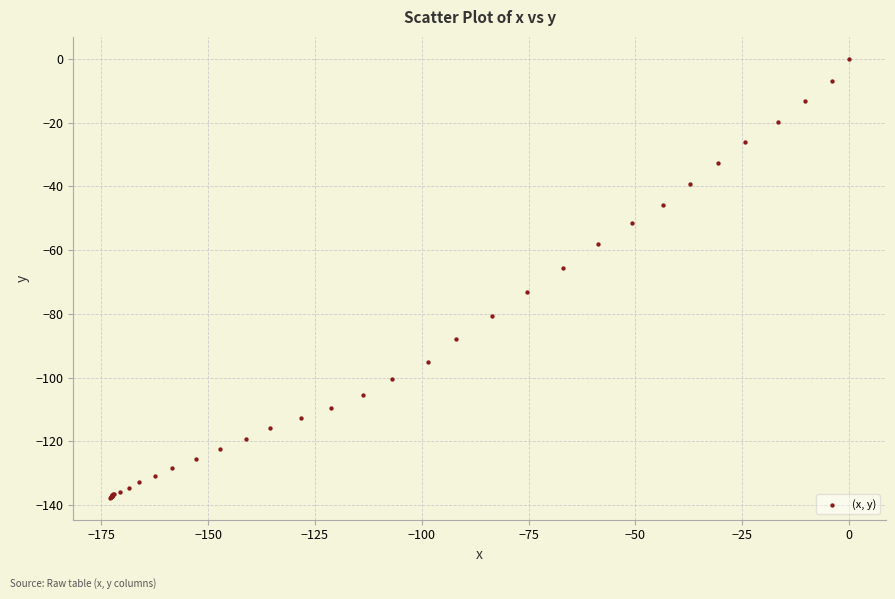

What Y value in the scatter plot is closest to -68?

-65.7